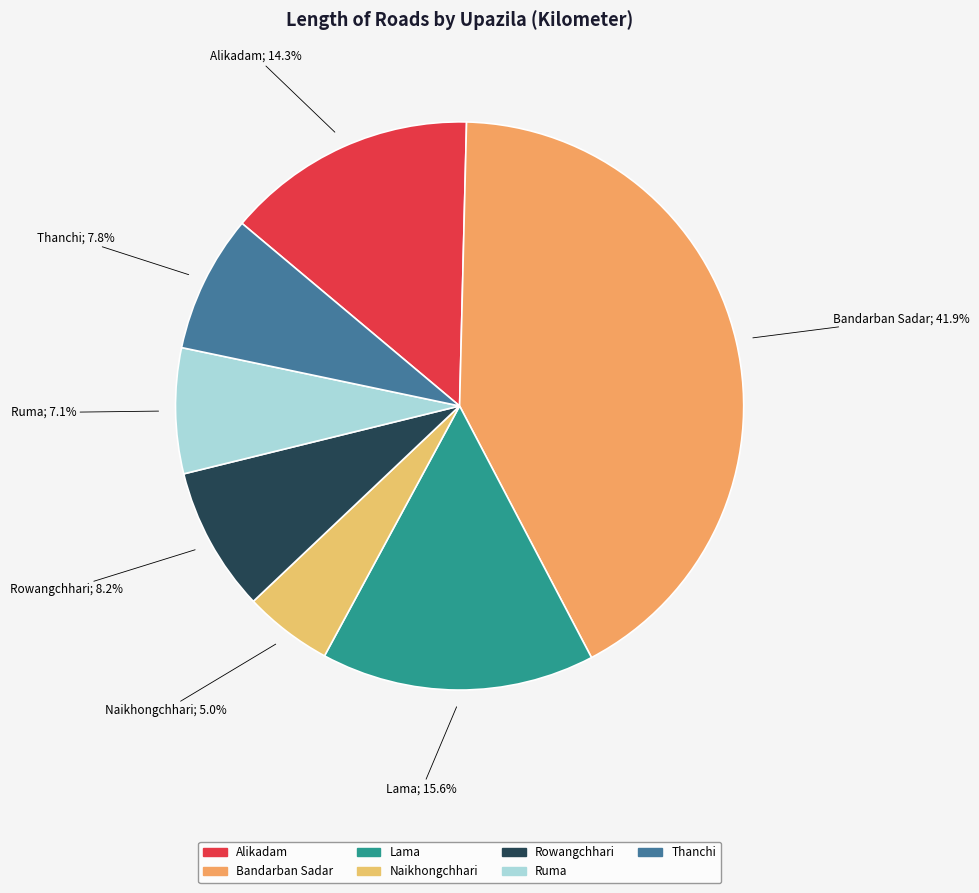

To the nearest percent, what is the difference between the largest and smallest slice percentages?

37%